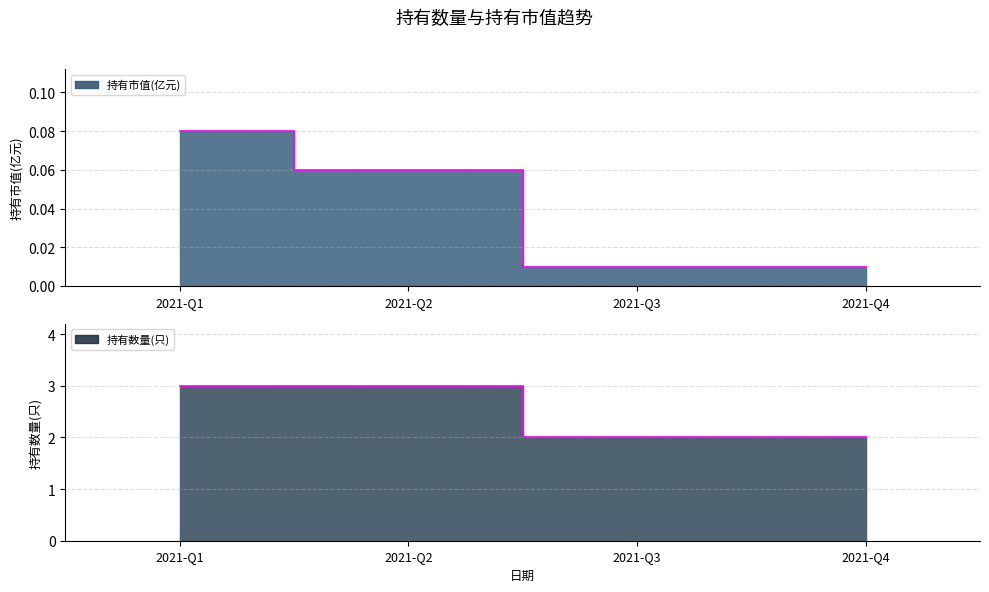

True or false: 持有数量(只) has more than 2 interior local peaks.

False